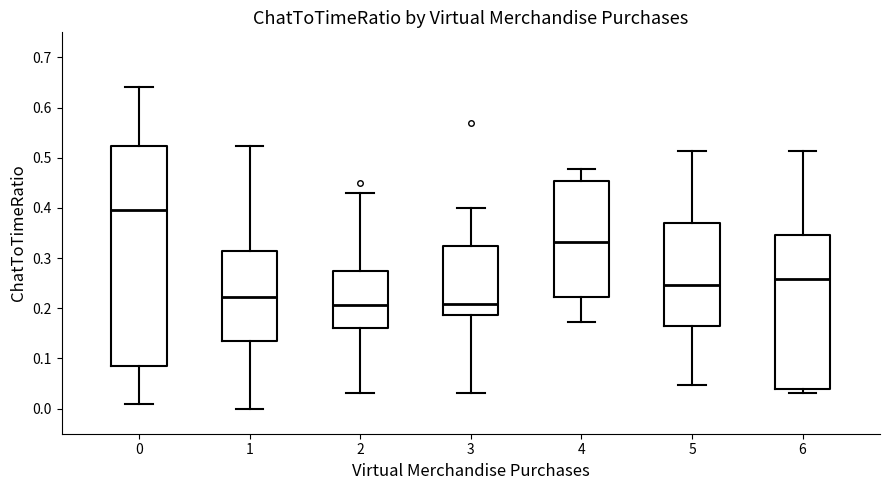

Reading left to right, transcribe this box plot: for each box, give where its median line is, the range the box spans, and where its two whiskers end, as read against the y-axis. The values are not printed on the chart, so give them approximately, as read against the axis.

0: median 0.40, box 0.08 to 0.52, whiskers 0.01 to 0.64
1: median 0.22, box 0.14 to 0.31, whiskers 0.00 to 0.52
2: median 0.21, box 0.16 to 0.27, whiskers 0.03 to 0.43
3: median 0.21, box 0.19 to 0.32, whiskers 0.03 to 0.40
4: median 0.33, box 0.22 to 0.45, whiskers 0.17 to 0.48
5: median 0.25, box 0.17 to 0.37, whiskers 0.05 to 0.51
6: median 0.26, box 0.04 to 0.35, whiskers 0.03 to 0.51